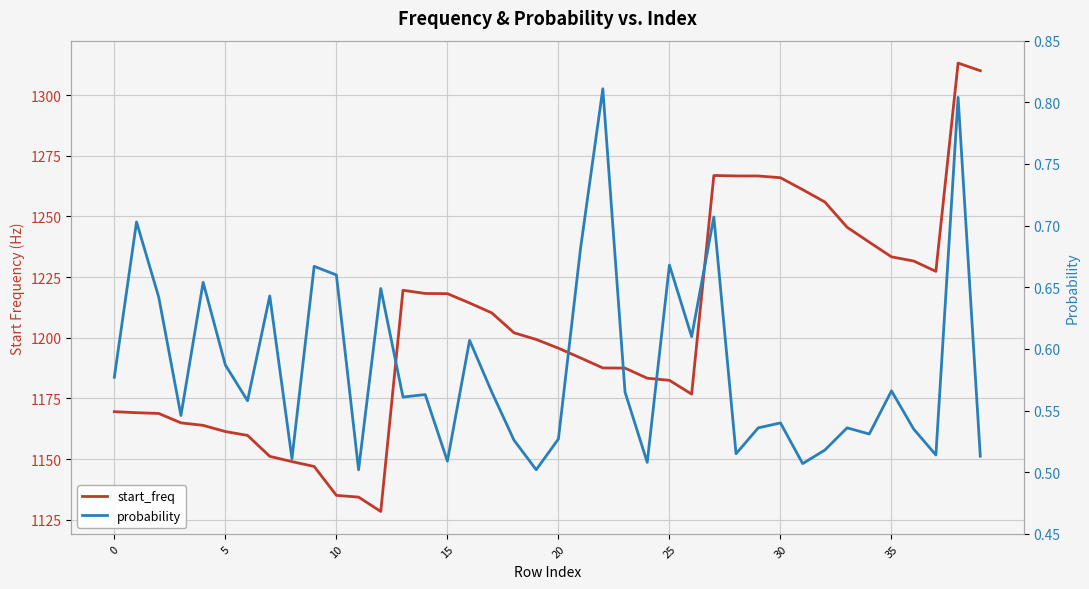

Where is the first local minimum for start_freq?

12